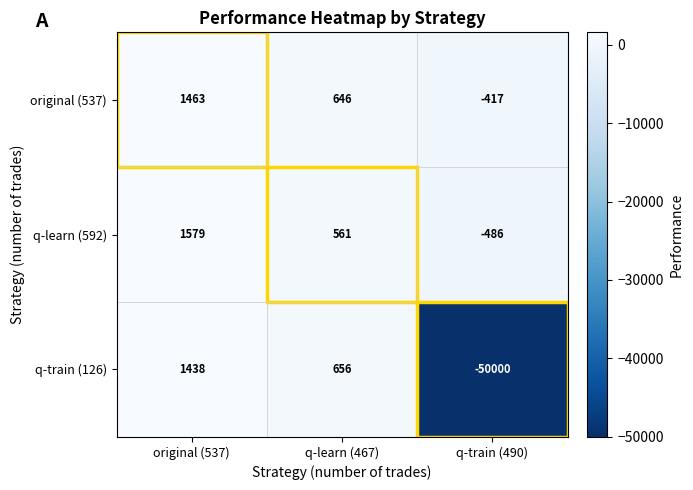

At which category is the sum across all series the highest?

original (537)